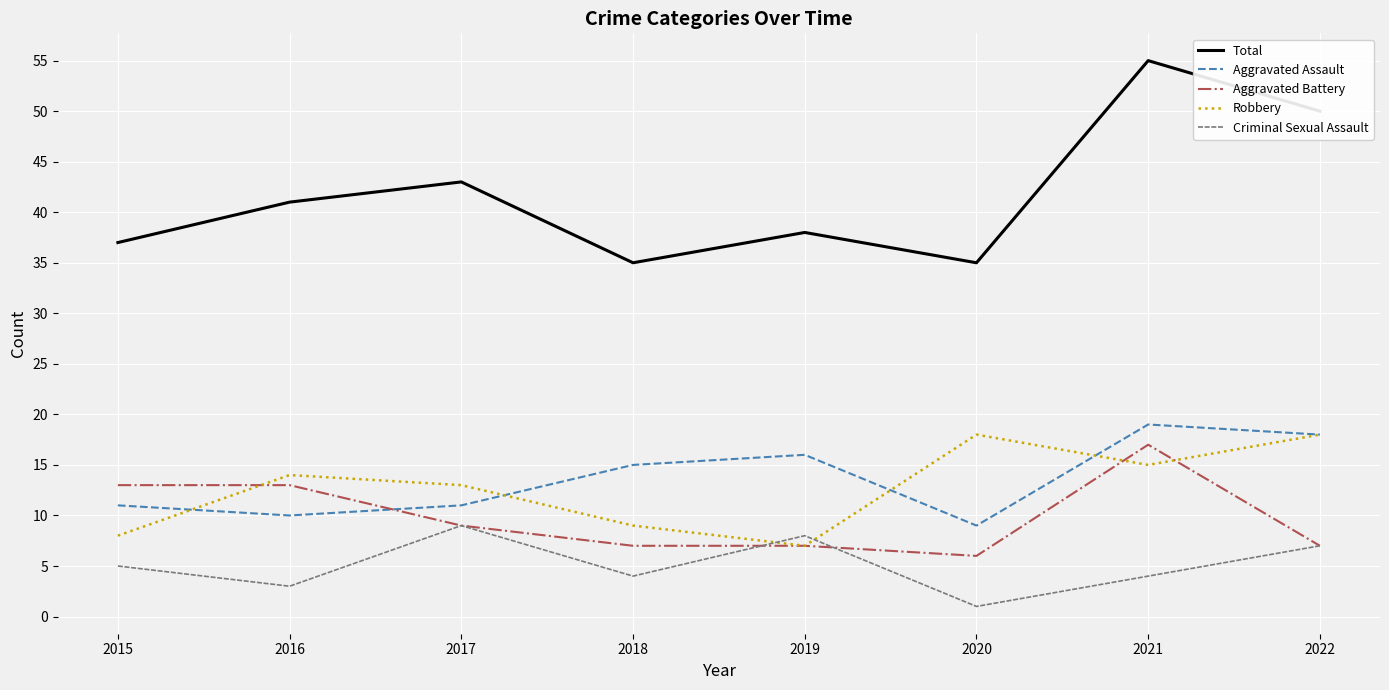

True or false: Aggravated Battery and Aggravated Assault intersect in this chart.

True